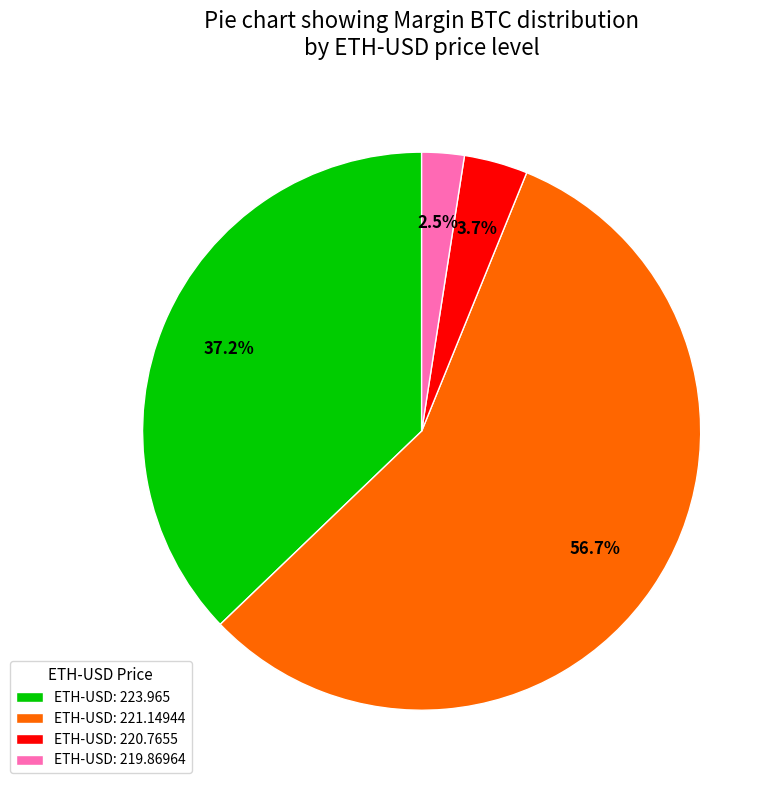

Which has a higher value, ETH-USD: 221.14944 or ETH-USD: 219.86964?

ETH-USD: 221.14944